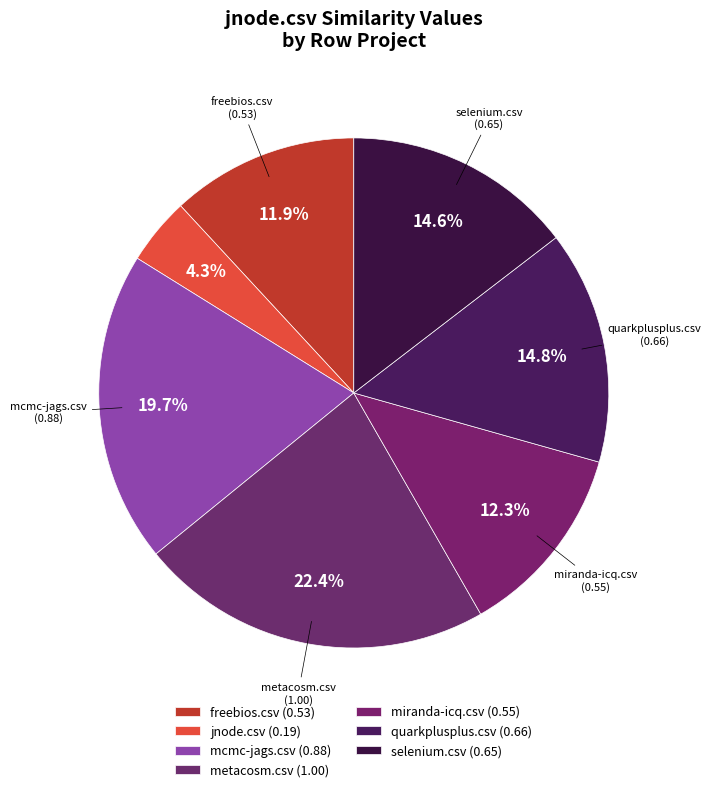

To the nearest percent, what portion does metacosm.csv represent?

22%